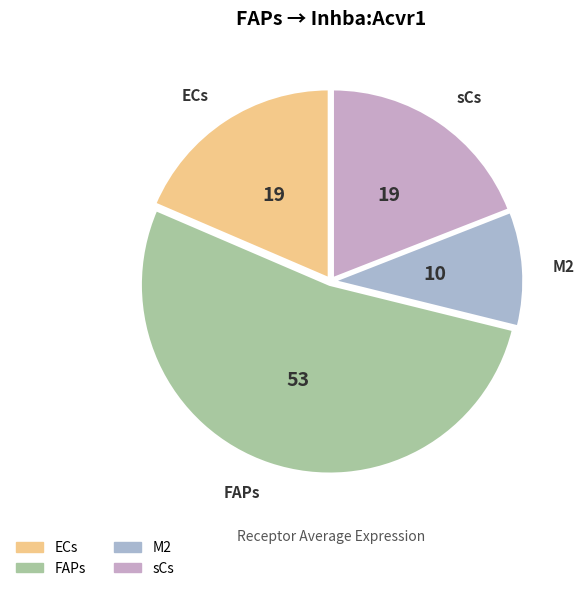

How many slices are in this pie chart?

4